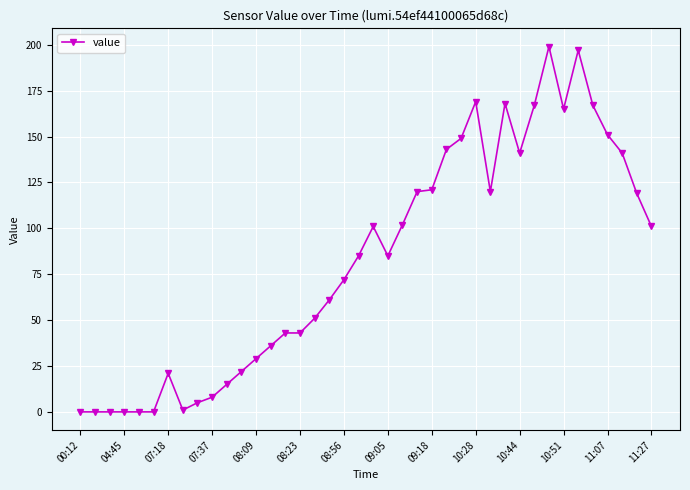

What is the average value?

83